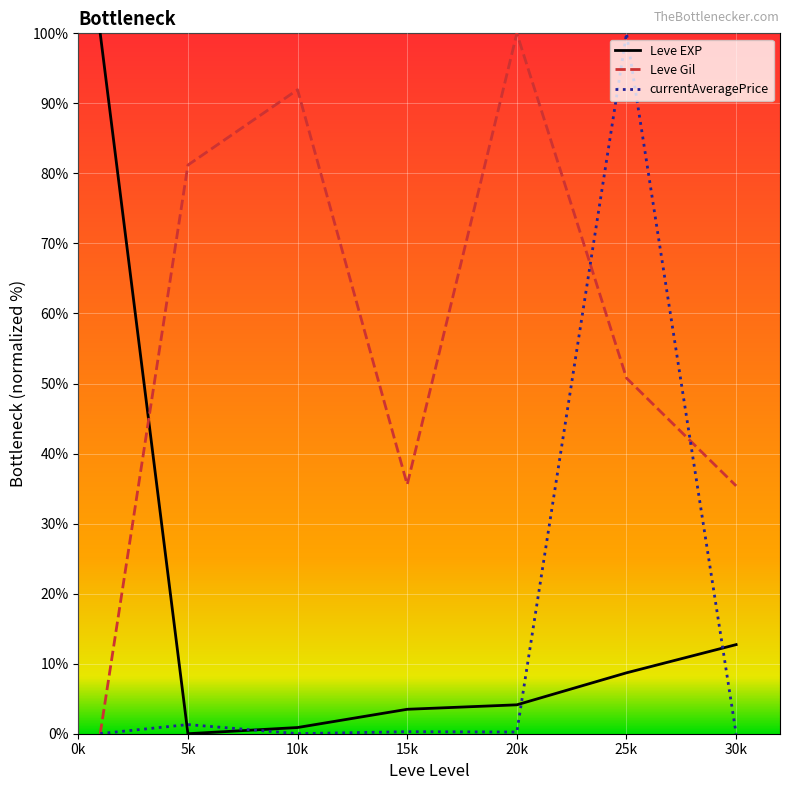

True or false: Leve Gil and Leve EXP cross at least once.

True